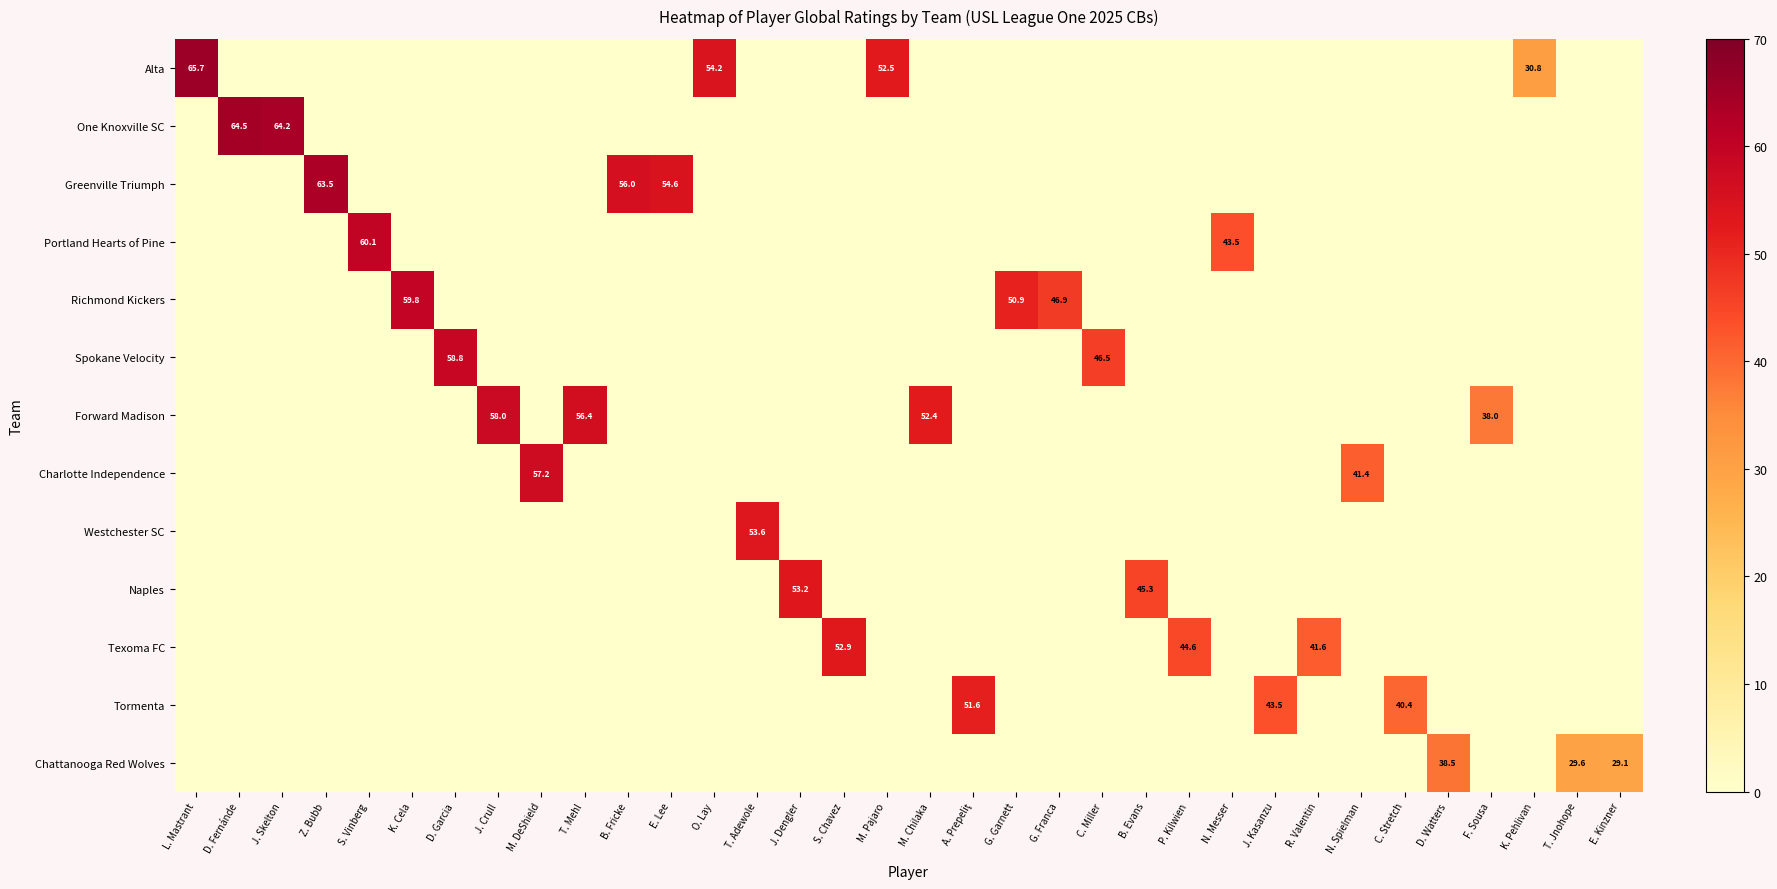

Rank the categories by Westchester SC value from lowest to highest.

L. Mastrant, D. Fernánde, J. Skelton, Z. Bubb, S. Vinberg, K. Cela, D. Garcia, J. Crull, M. DeShield, T. Mehl, B. Fricke, E. Lee, O. Lay, J. Dengler, S. Chavez, M. Pajaro, M. Chilaka, A. Prepeliţ, G. Garnett, G. Franca, C. Miller, B. Evans, P. Kilwien, N. Messer, J. Kasanzu, R. Valentin, N. Spielman, C. Stretch, D. Watters, F. Sousa, K. Pehlivan, T. Jnohope, E. Kinzner, T. Adewole